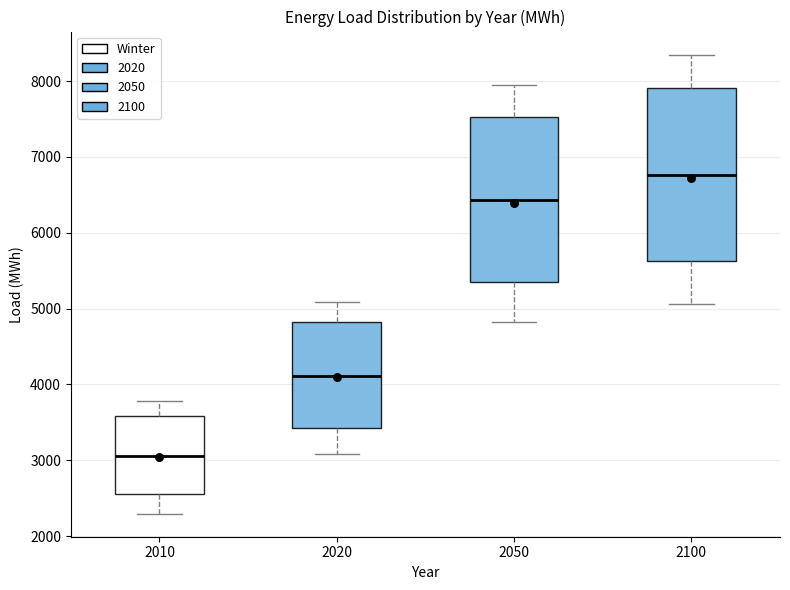

Which box has the highest median line?

2100